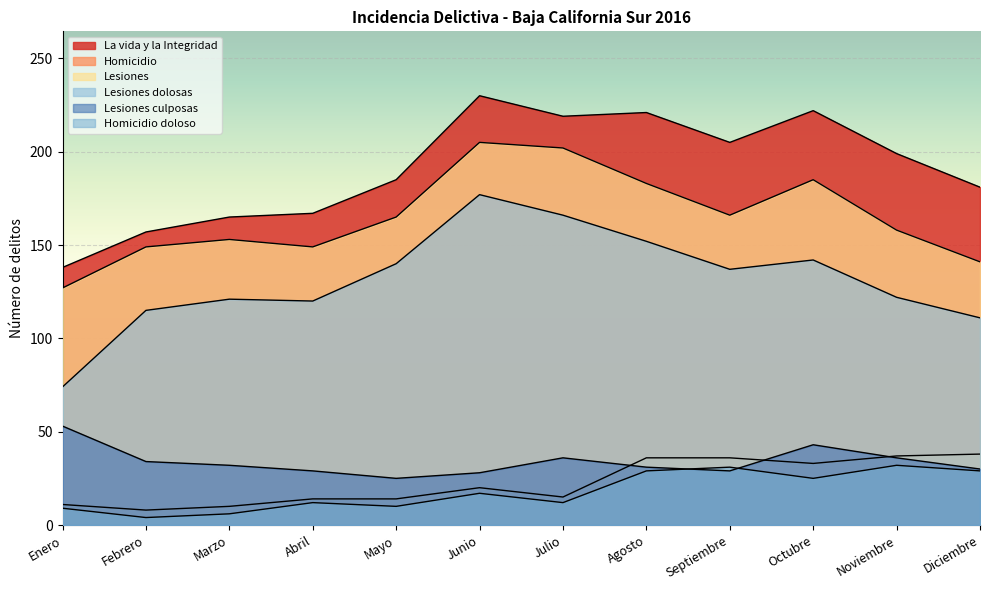

What is the spread (max minus min) of values at Diciembre?

152